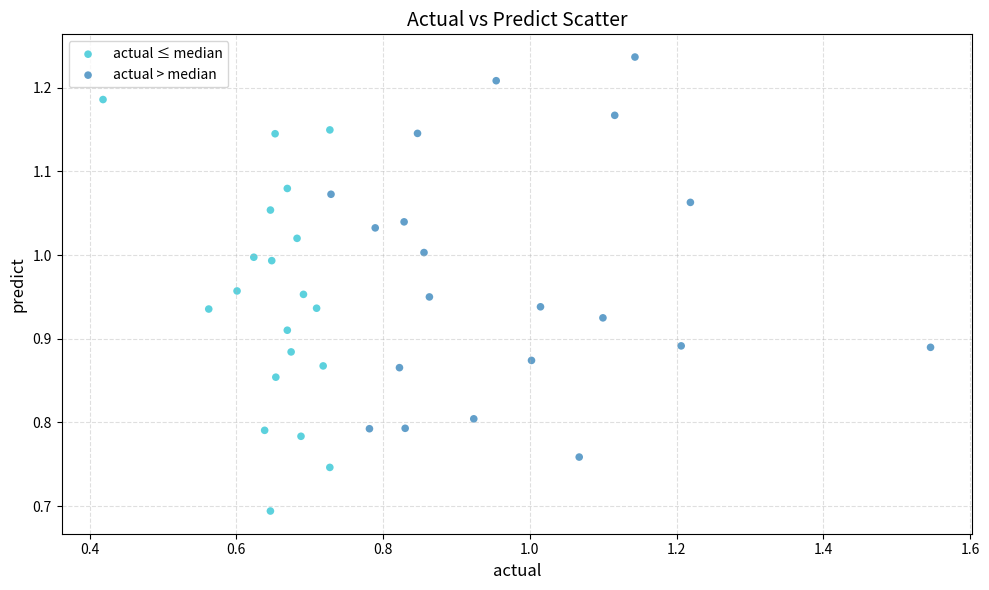

What are all the series names shown in the legend?

actual ≤ median, actual > median